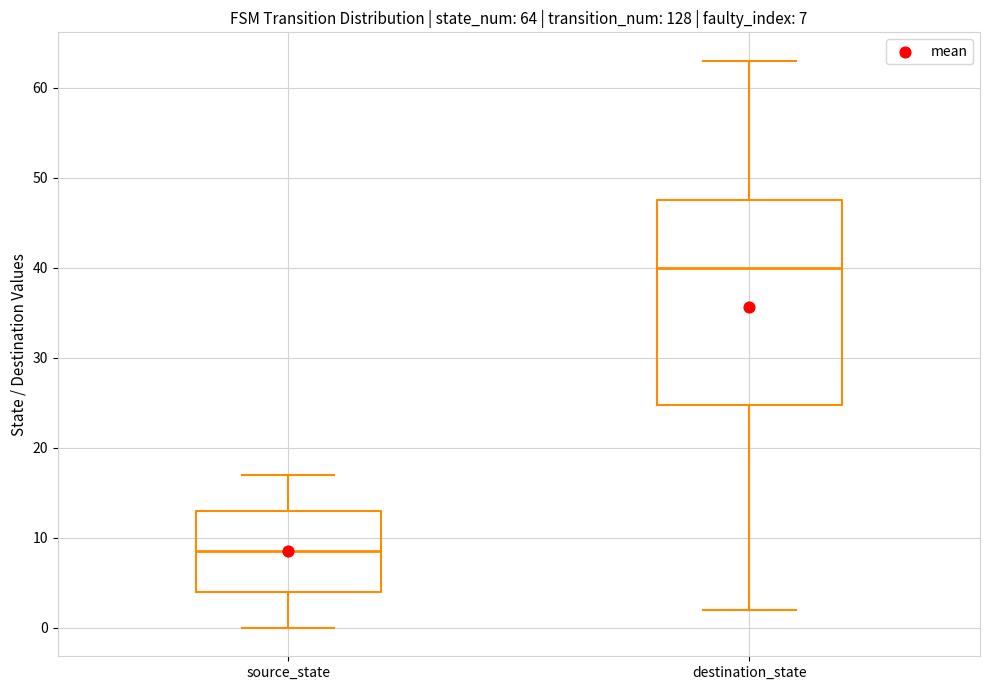

Which box has the highest median line?

destination_state